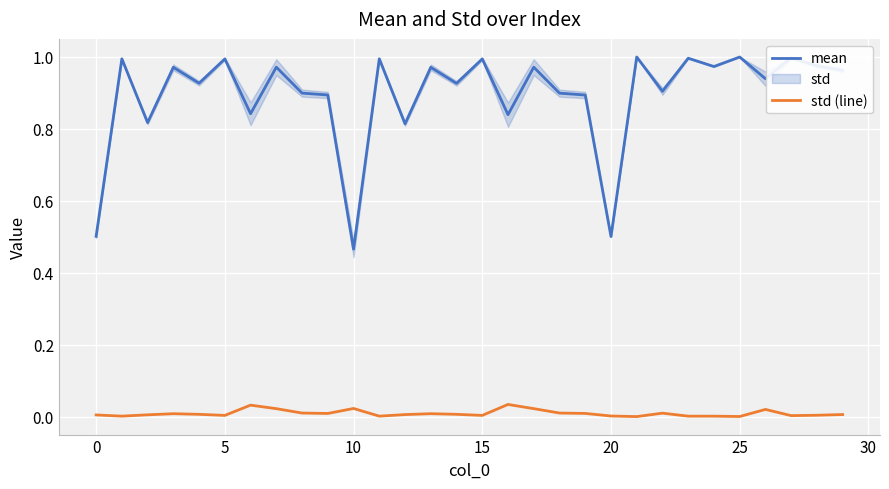

Is this an area chart (filled region under the line)?

No